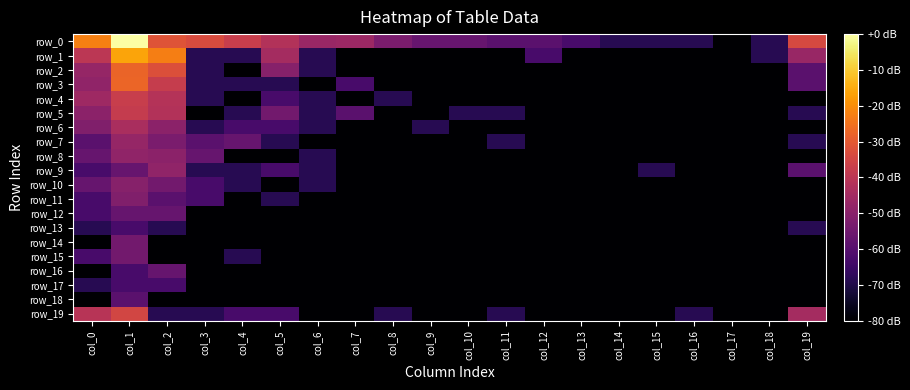

Where does the row_6 series first go above -88?

col_0